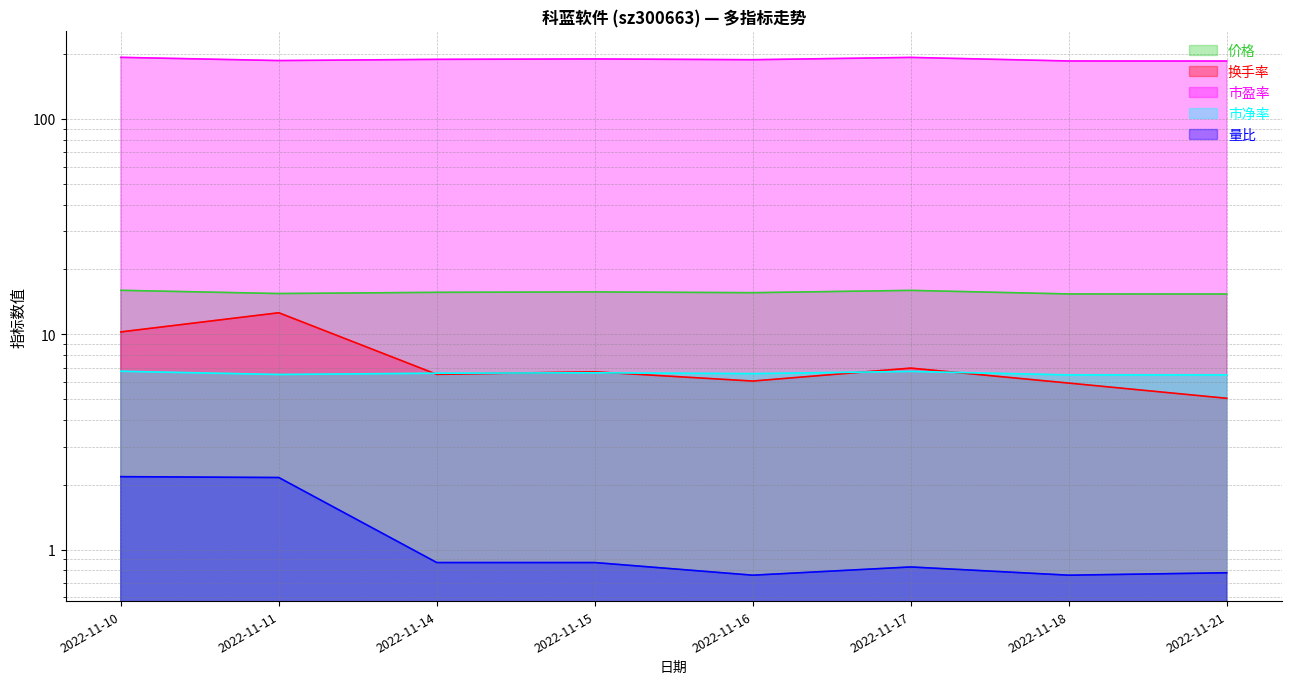

Rank the series by their maximum value, from highest to lowest.

市盈率, 价格, 换手率, 市净率, 量比